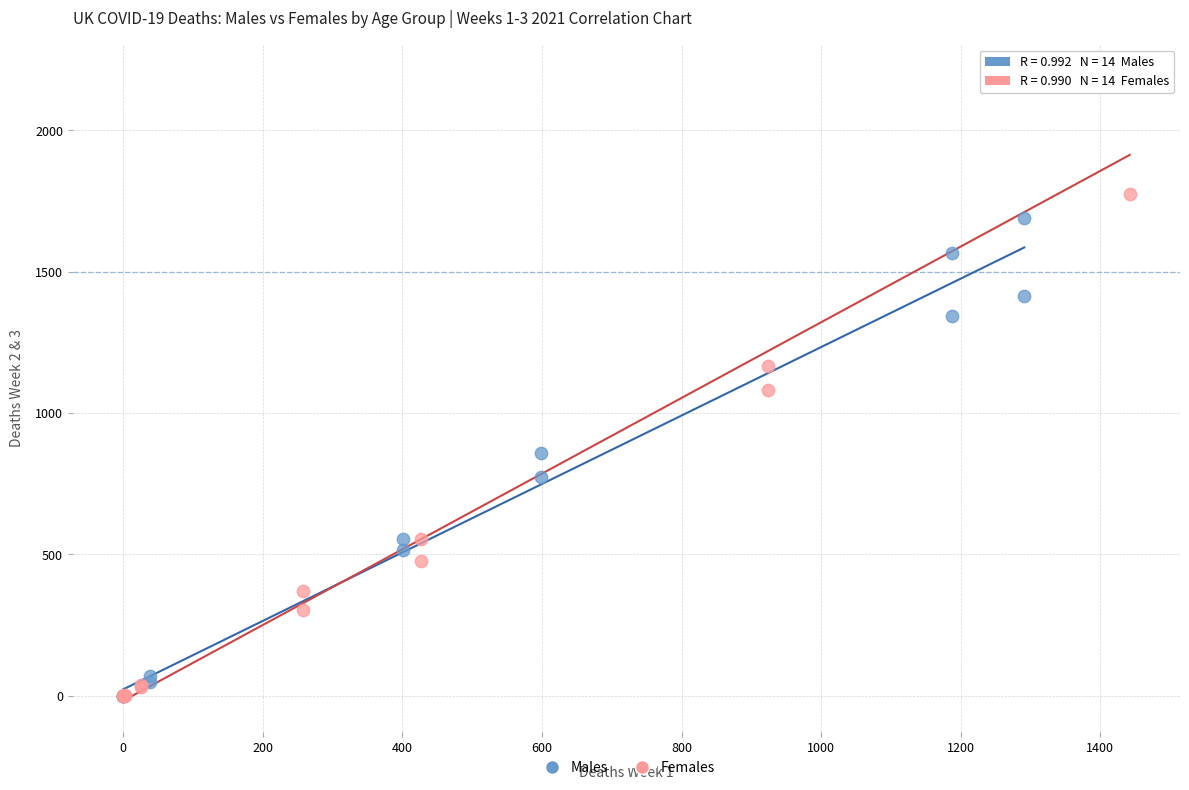

Which series has the largest Y range (max minus min)?

Females